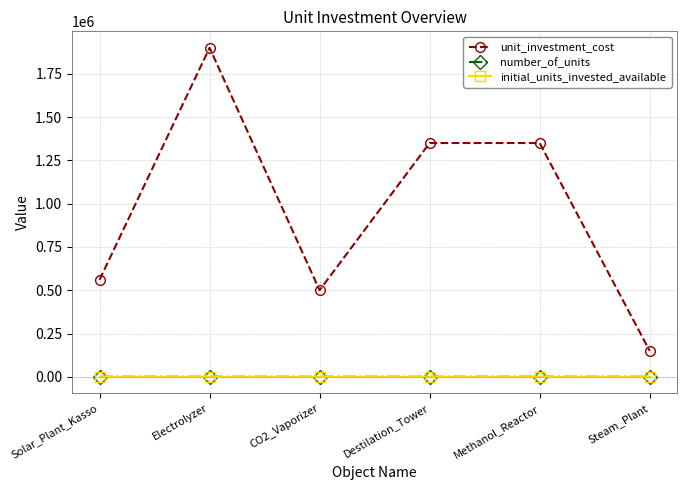

Which series has the largest total across all categories?

unit_investment_cost